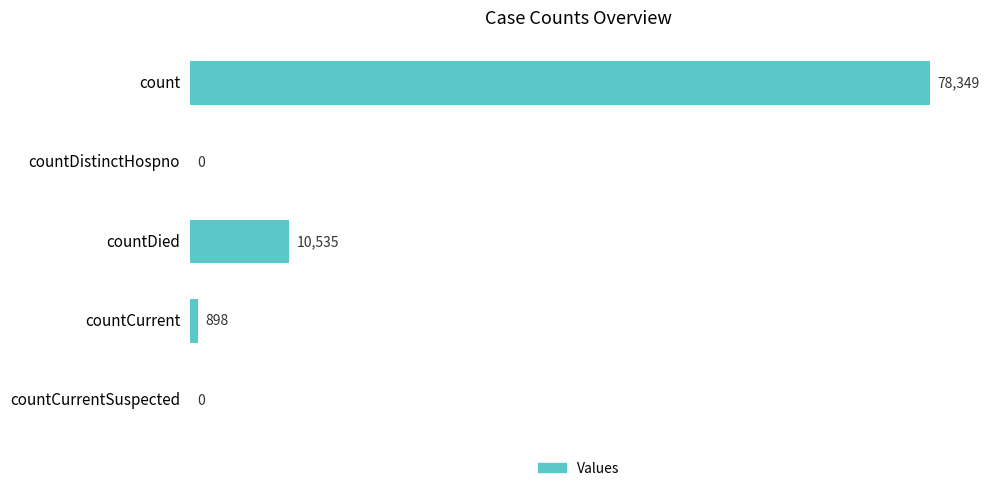

Which has a higher value, countCurrent or countDistinctHospno?

countCurrent